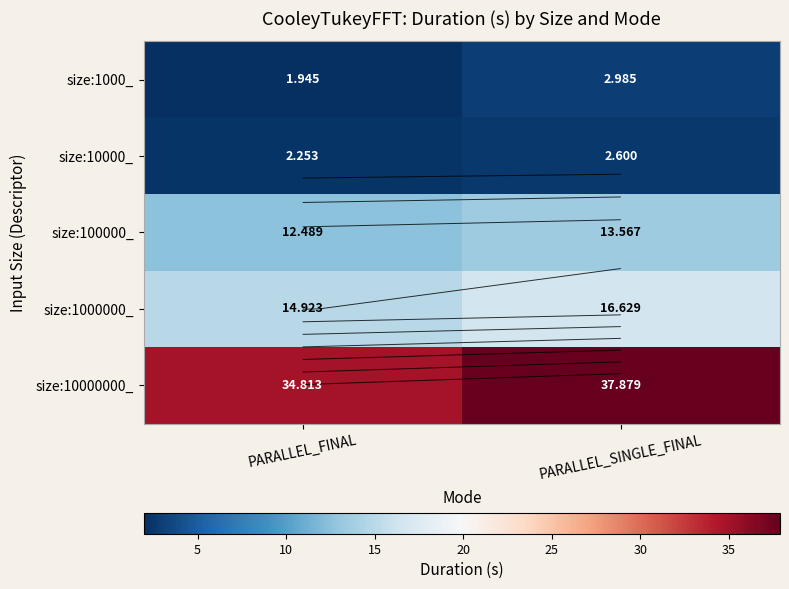

What is the sum of all size:1000_ values?

4.9